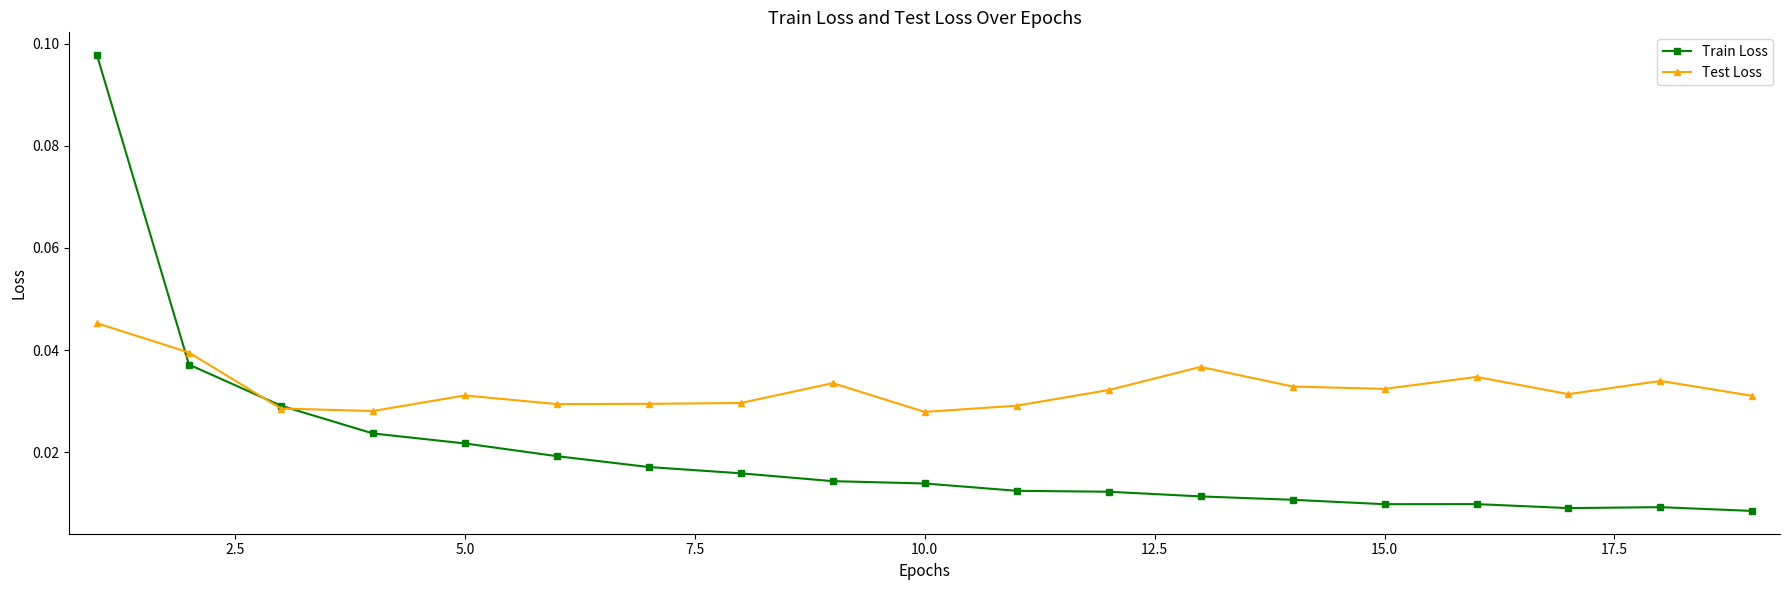

List the series in order of their overall mean, lowest first.

Train Loss, Test Loss